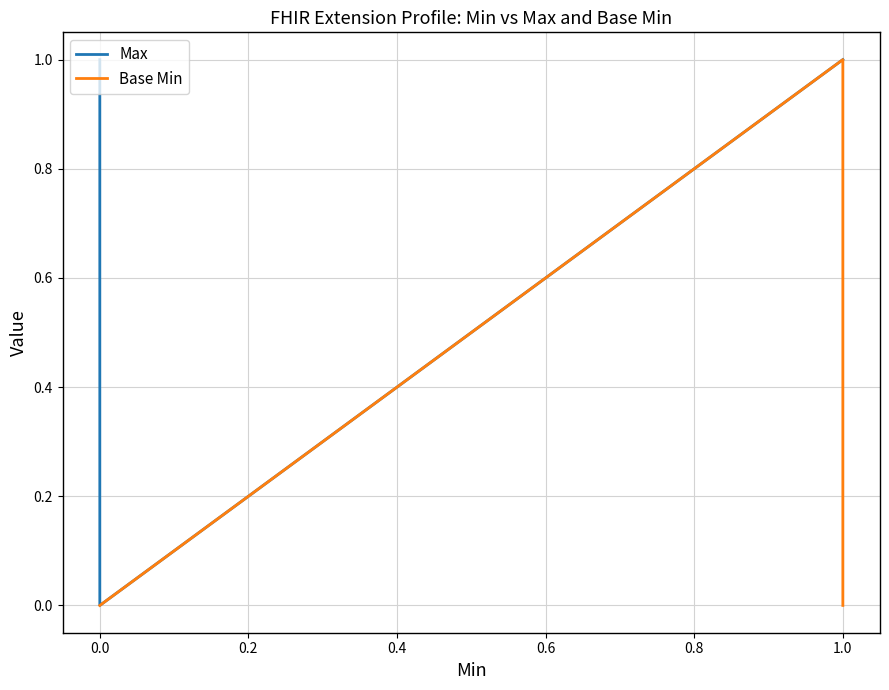

What is the sum of all Max values?

4